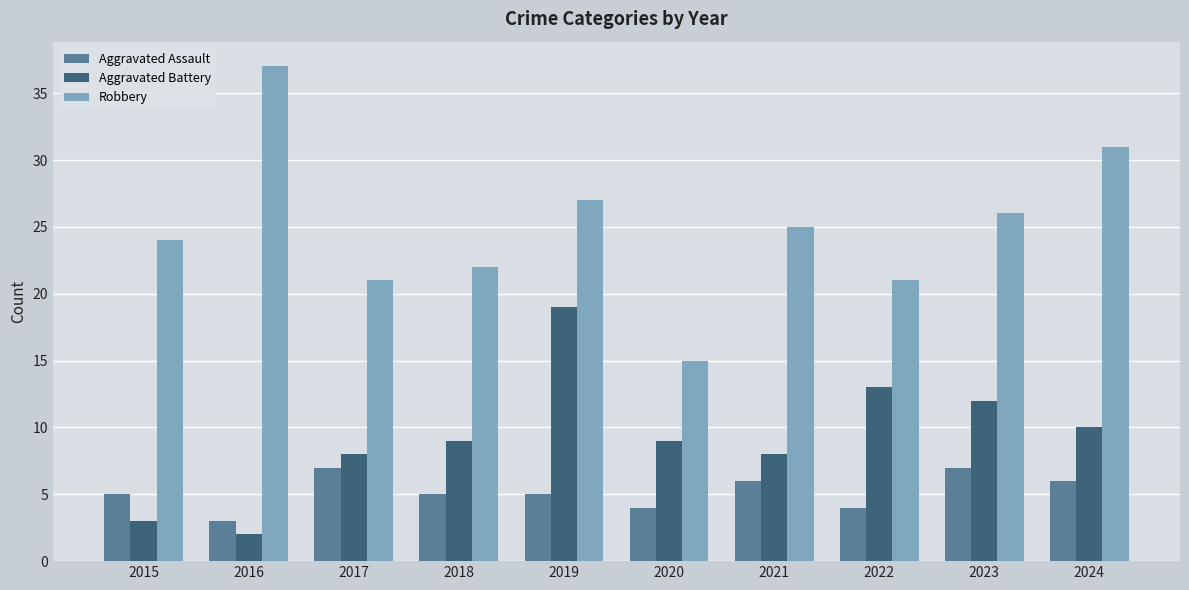

How many groups of bars are there?

10